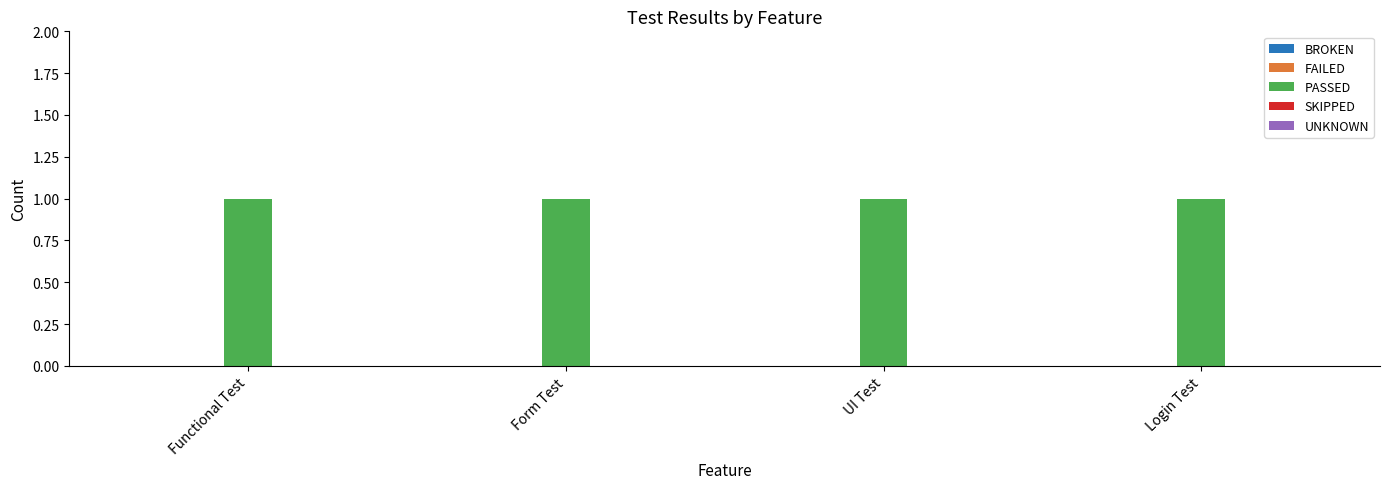

What is the label of the 4th bar from the right?

Functional Test